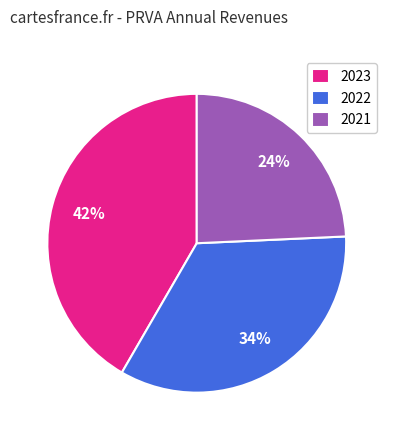

To the nearest percent, what is the difference between the 2021 and 2022 slice percentages?

10%